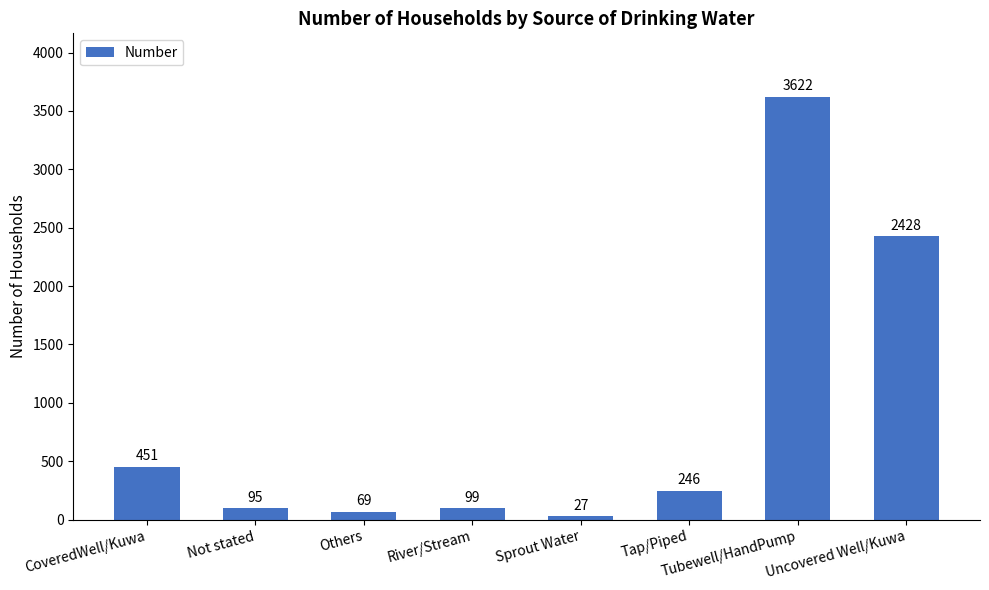

Reading right to left, transcribe all the data shown in this chart.

Uncovered Well/Kuwa=2428	Tubewell/HandPump=3622	Tap/Piped=246	Sprout Water=27	River/Stream=99	Others=69	Not stated=95	CoveredWell/Kuwa=451